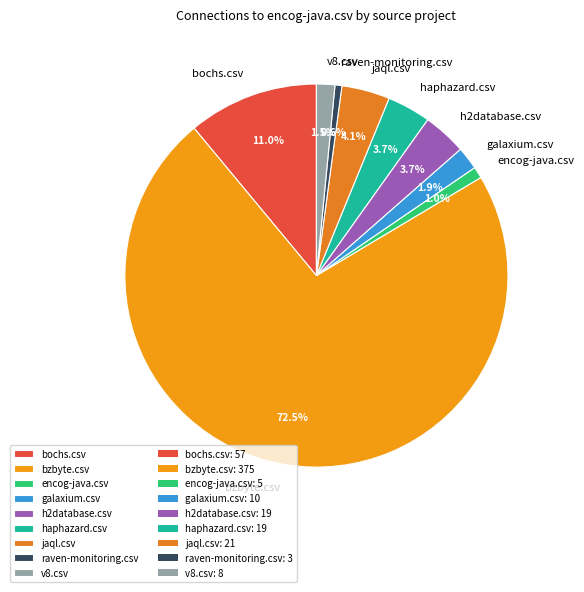

Which slice is the largest?

bzbyte.csv